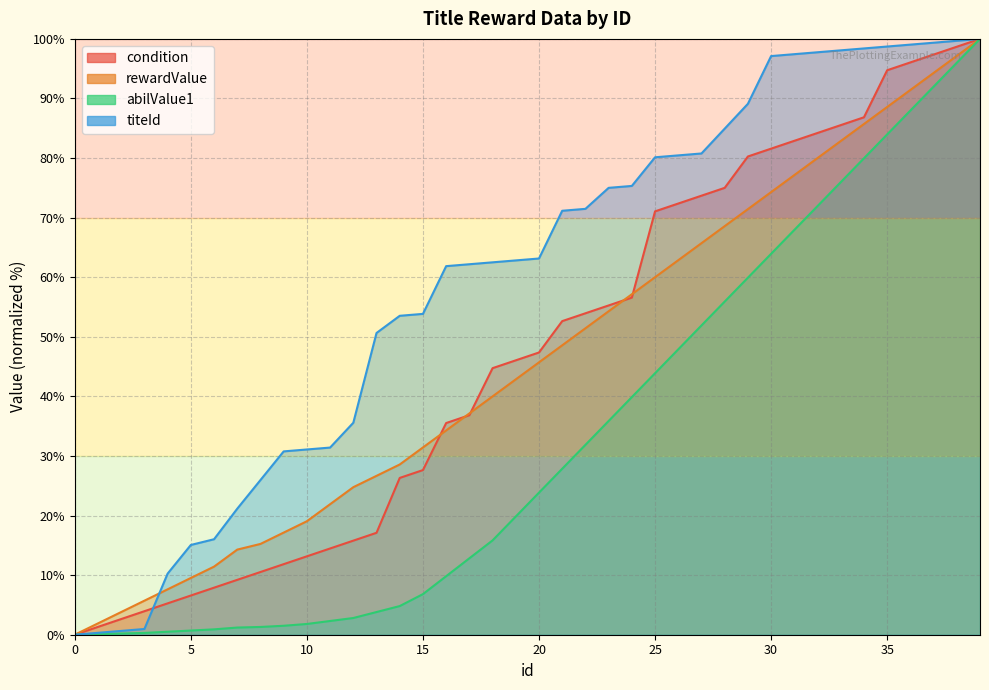

What is the difference between the maximum and second lowest values in the titeId series?

99.7